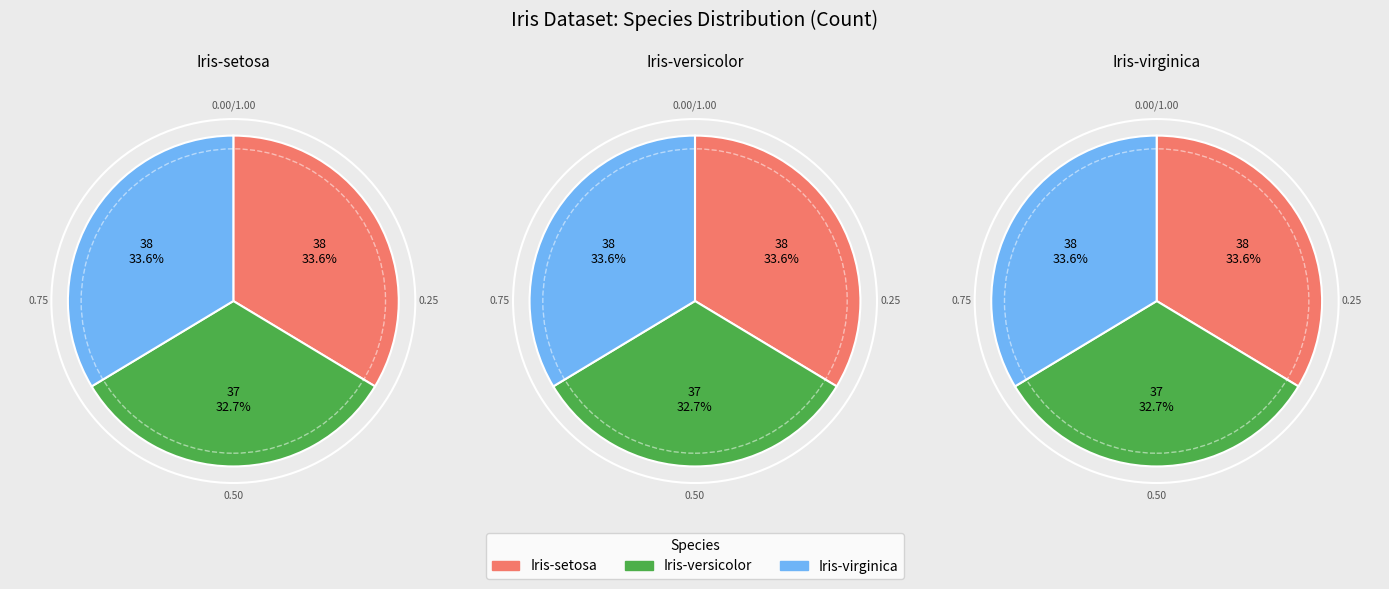

What is the smallest slice in the pie chart?

Iris-versicolor